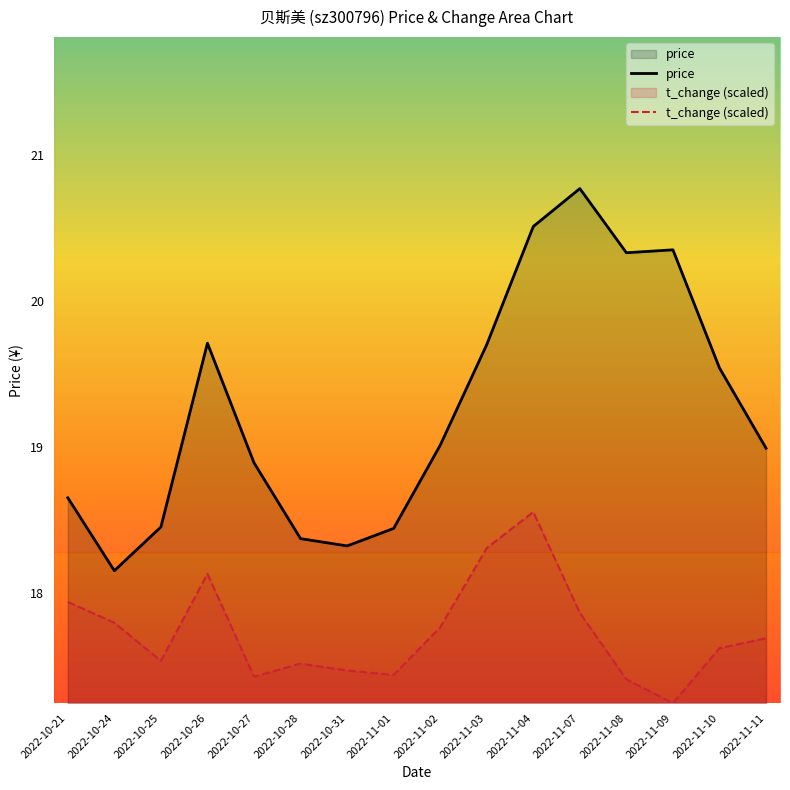

At which category is the sum across all series the highest?

2022-11-04